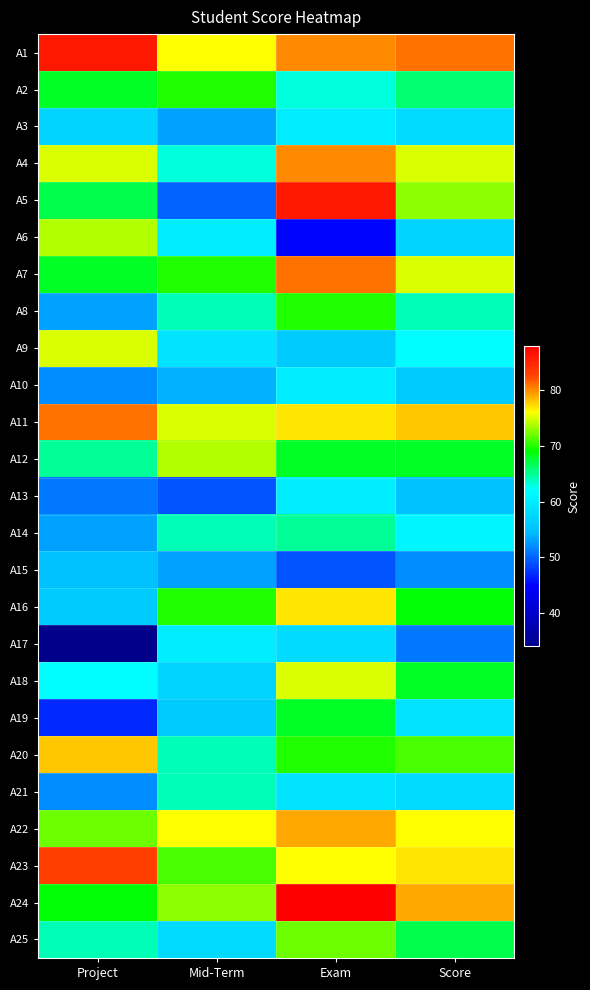

Which series has the largest total across all categories?

A1